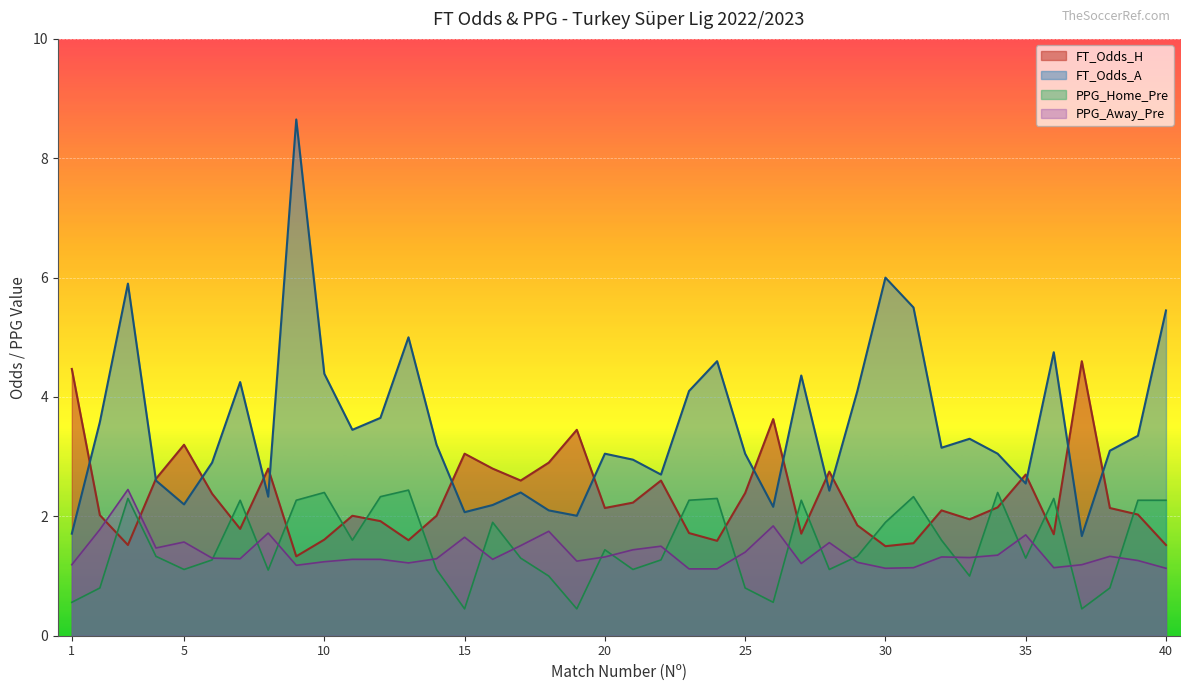

Which series has the largest total across all categories?

FT_Odds_A